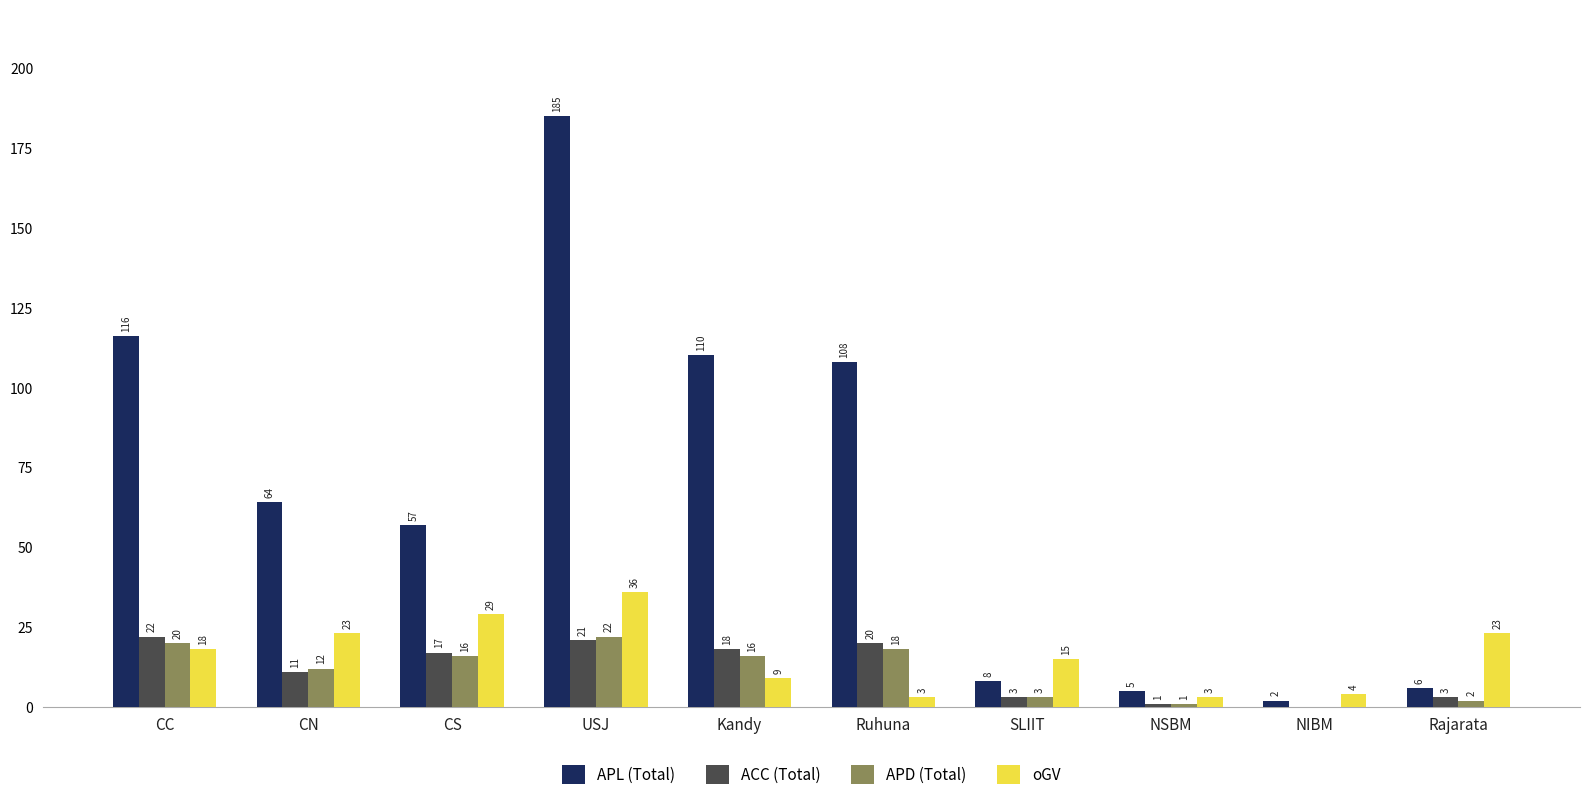

How many data points does each series have?

10